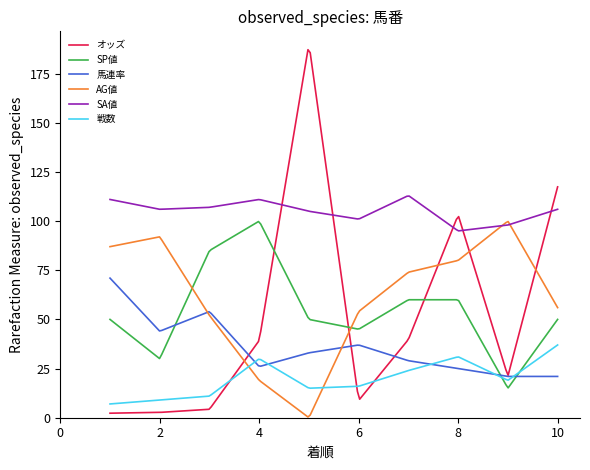

Which series has the largest range (max minus min)?

オッズ